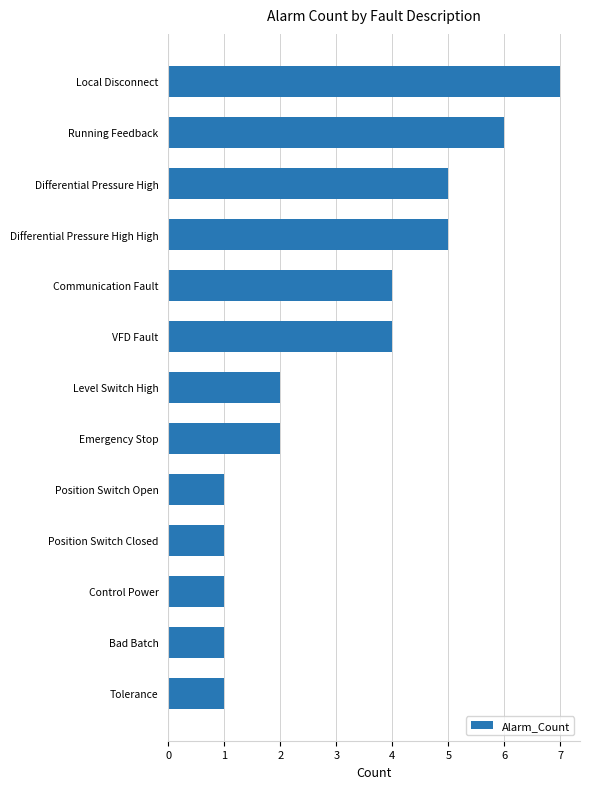

Are the bars horizontal?

Yes